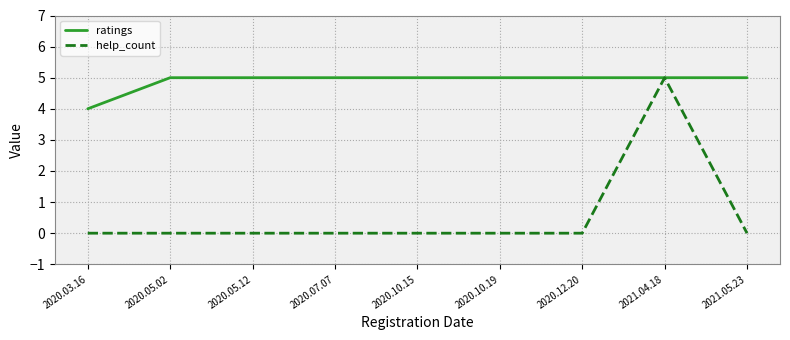

How many distinct data groups are displayed?

2